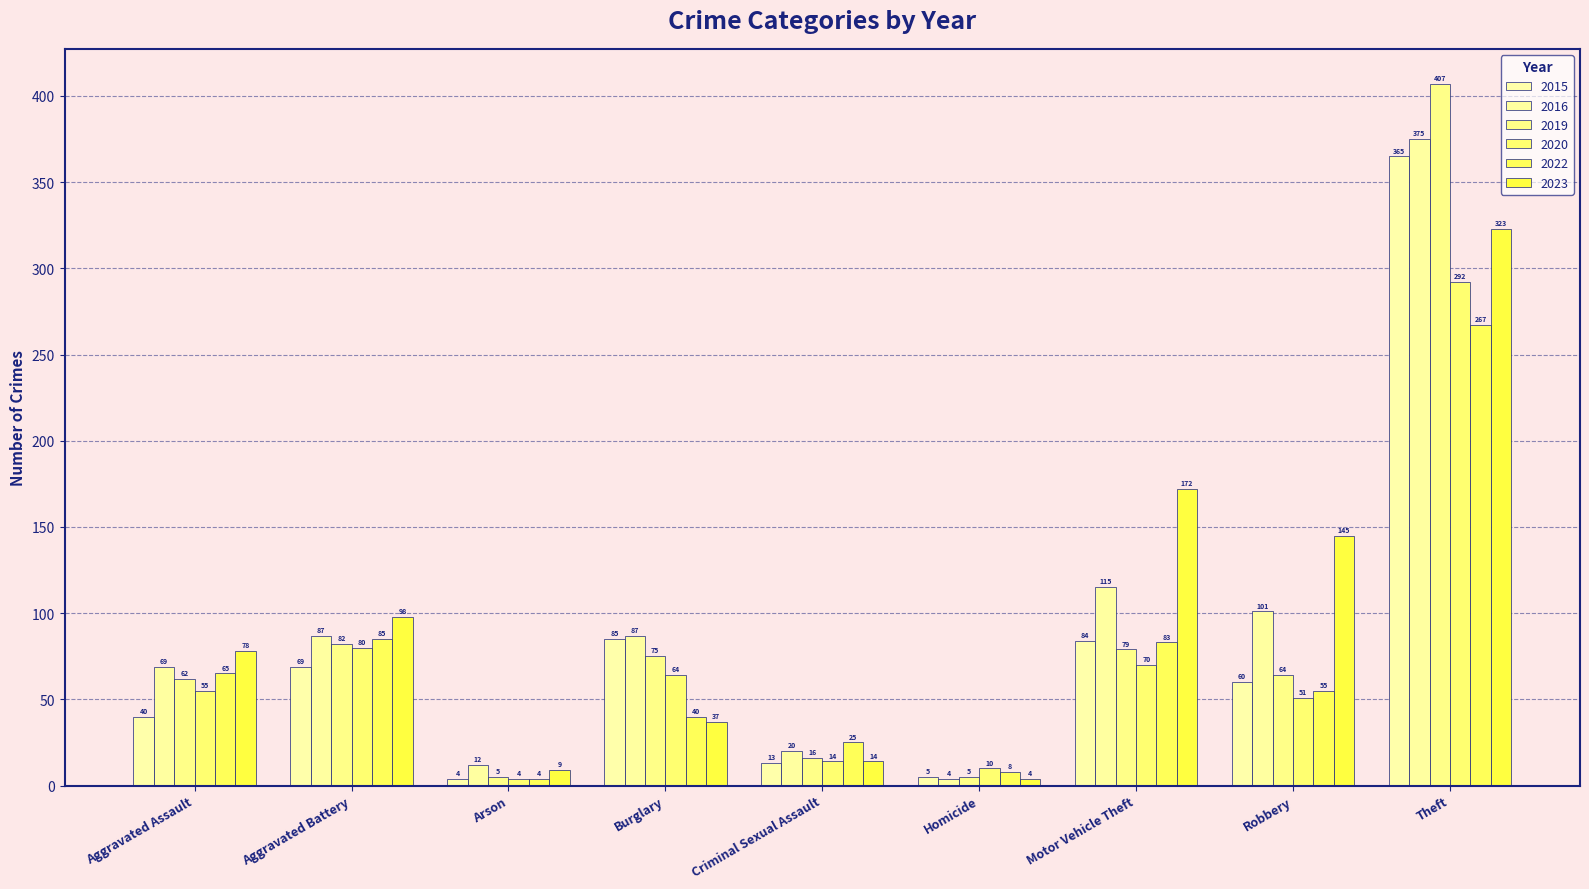

At how many categories does at least one series exceed 170?

2